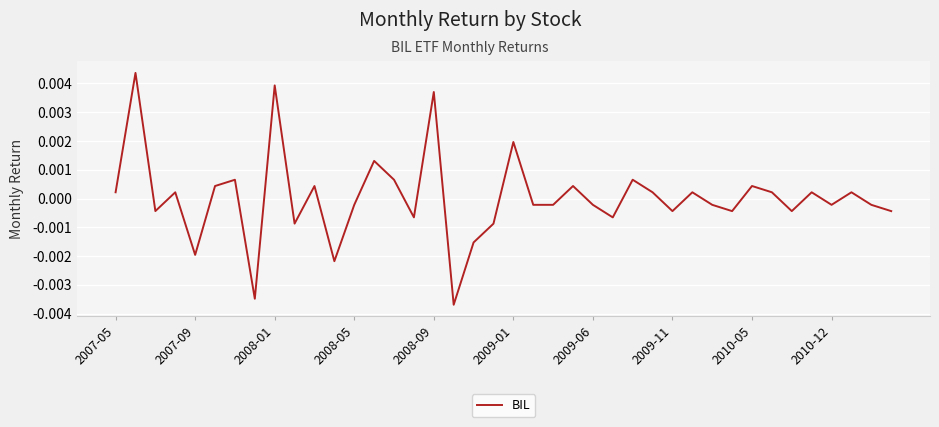

At which label does the data first exceed 0?

2007-05